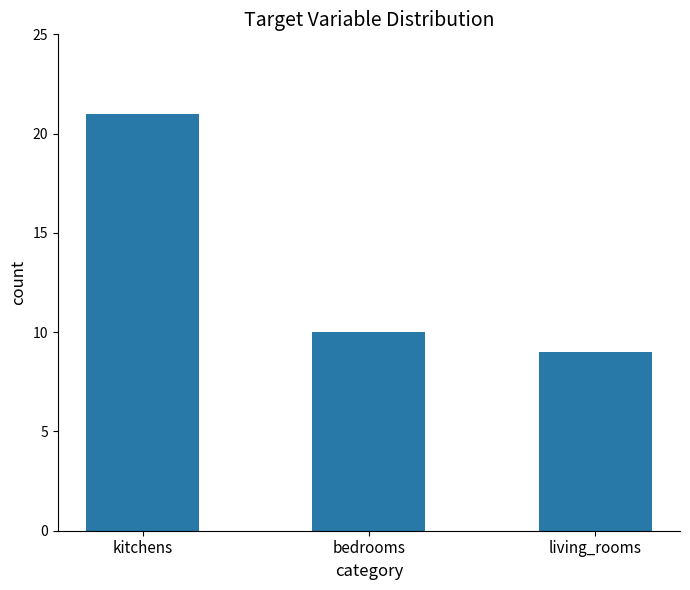

Rank the categories by value from lowest to highest.

living_rooms, bedrooms, kitchens